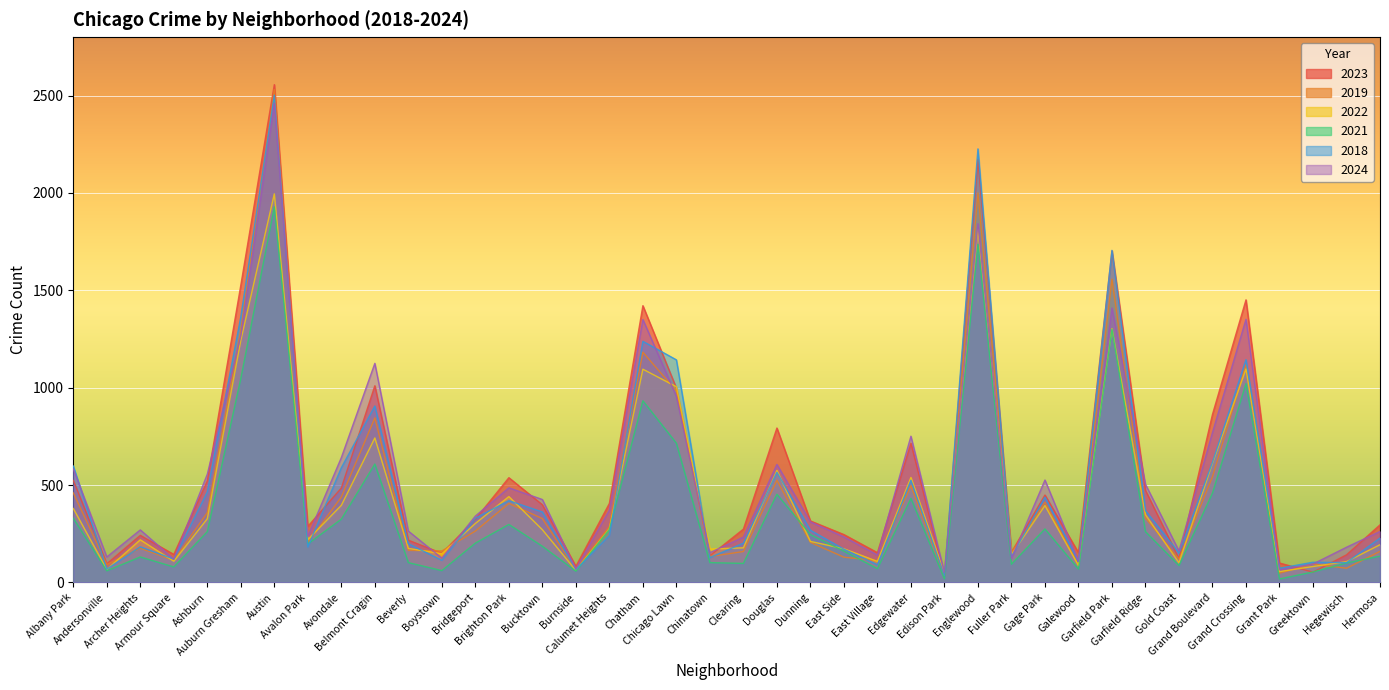

Where does the 2022 series first go above 271?

Albany Park